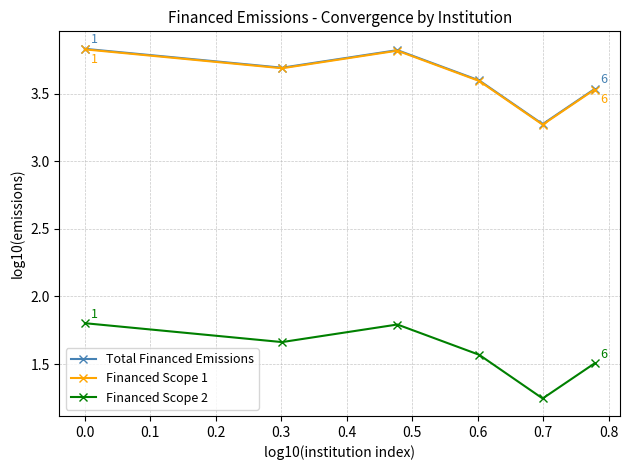

What is the maximum value for Financed Scope 2?

1.8